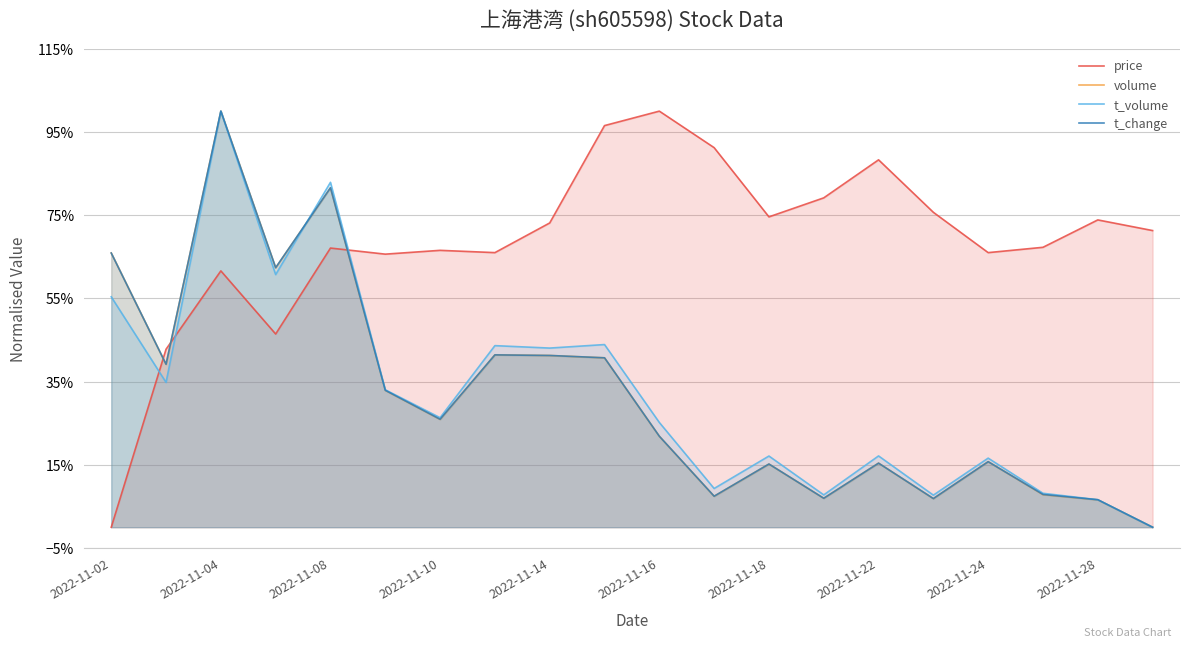

After their last crossing, which series has the higher values: t_volume or t_change?

t_volume